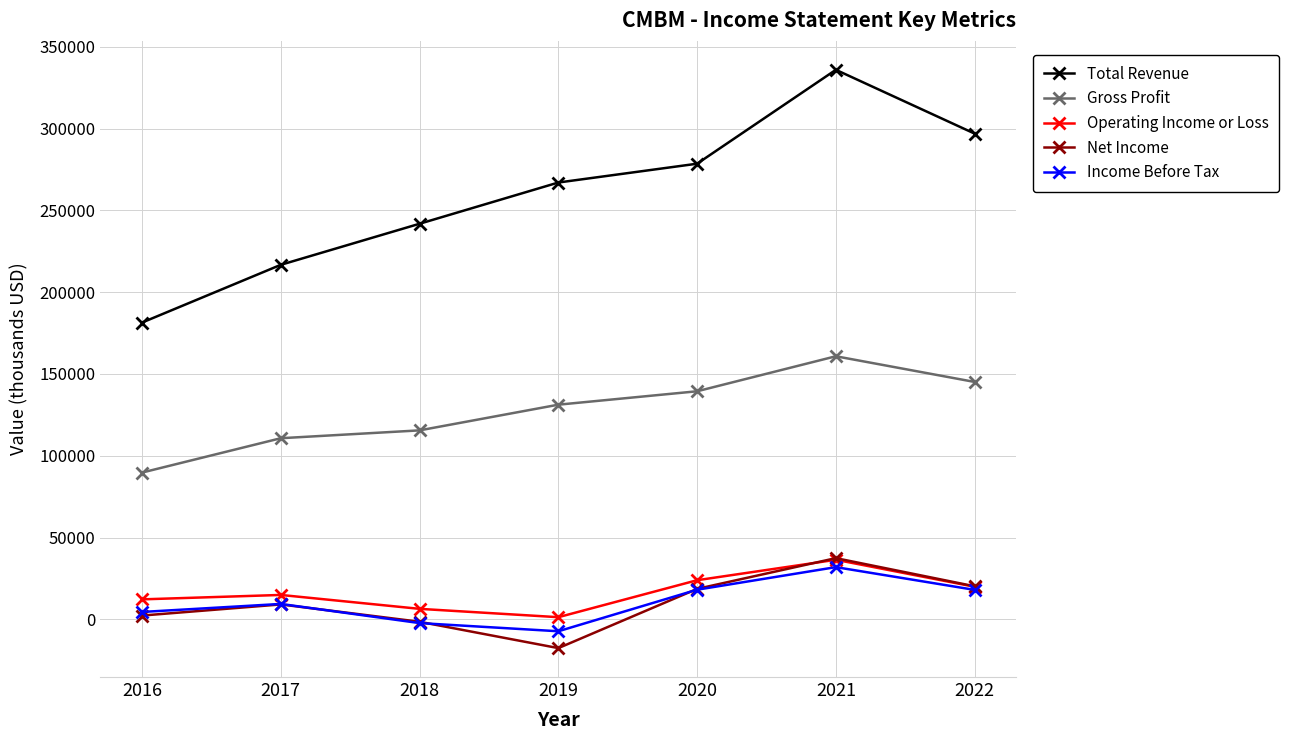

Between 2018 and 2020, which series saw the biggest shift?

Total Revenue